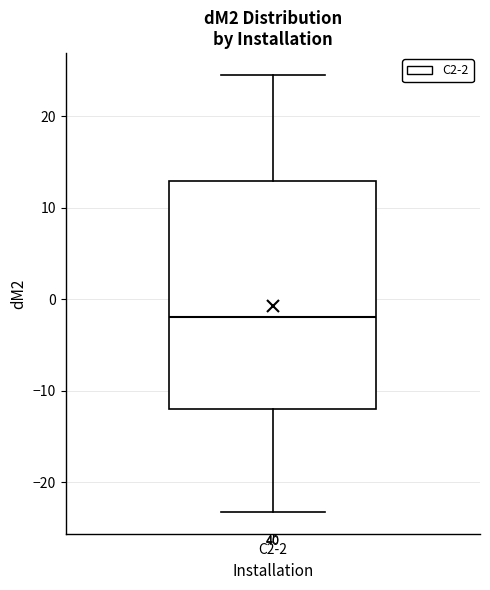

Transcribe this box plot: give where the median line is, the range the box spans, and where the two whiskers end, as read against the y-axis. The values are not printed on the chart, so give them approximately, as read against the axis.

median -2, box -12 to 13, whiskers -23 to 25